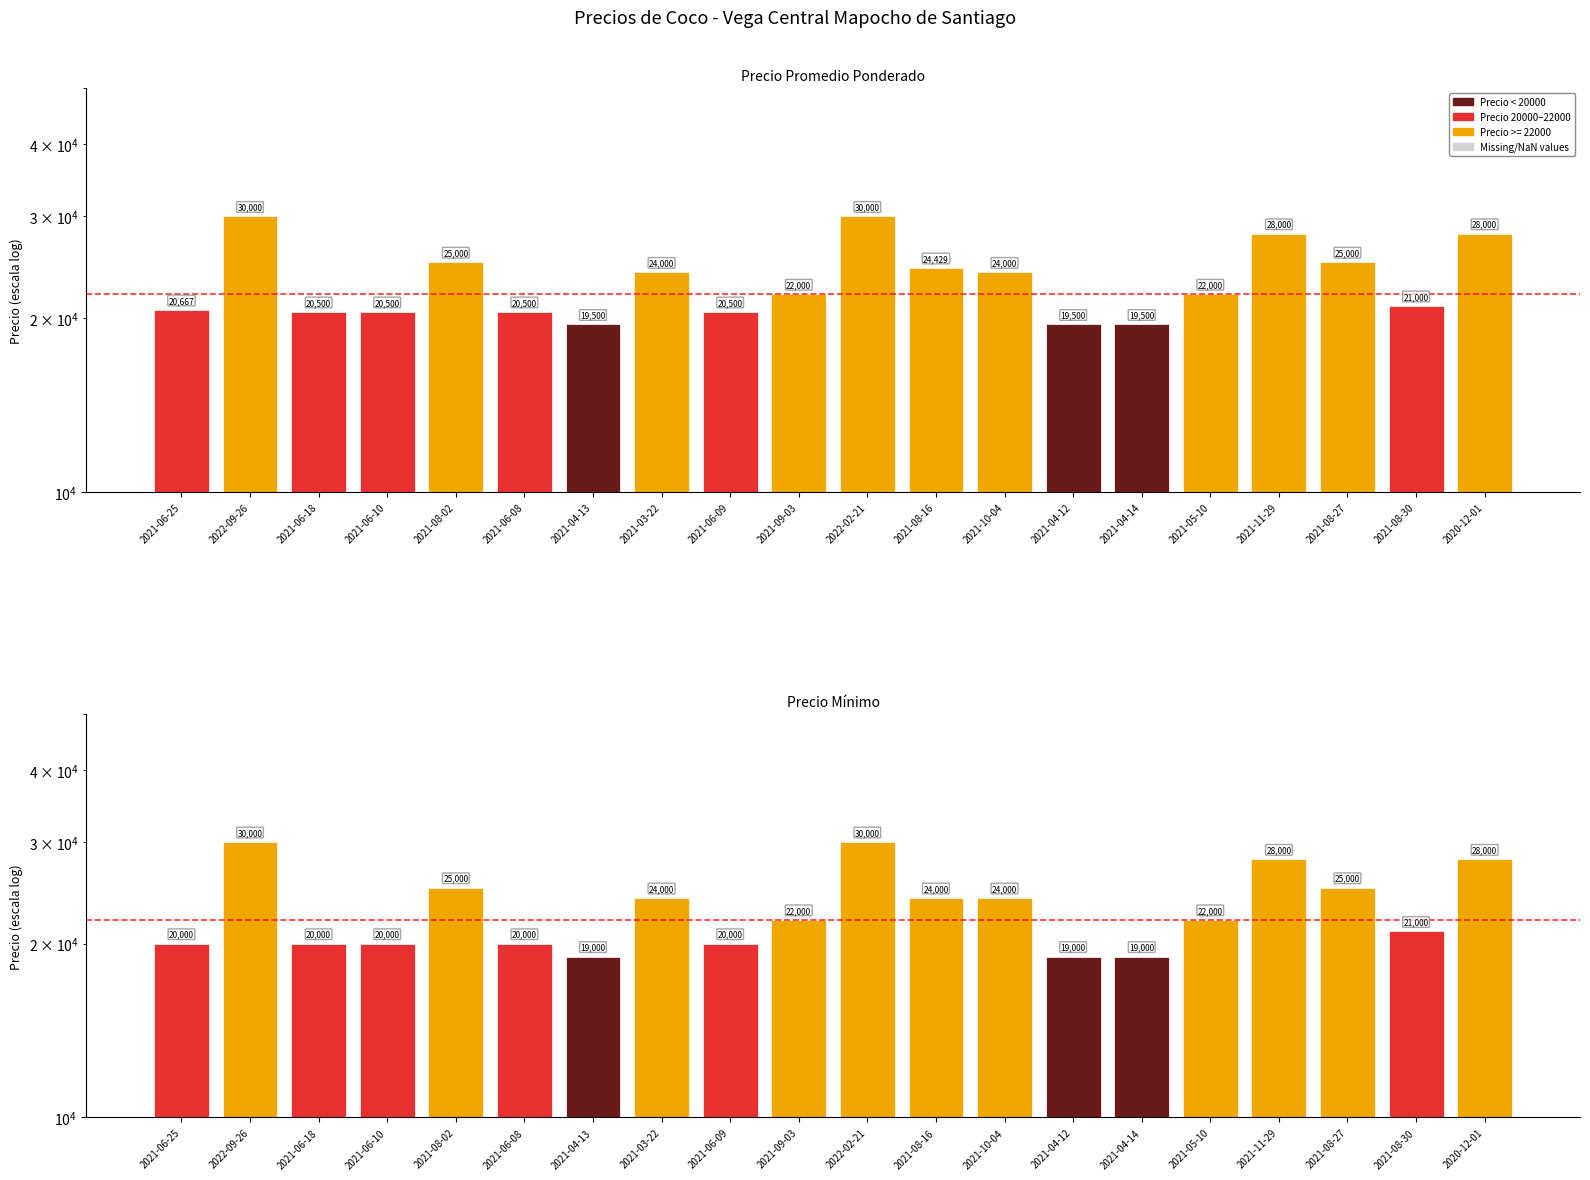

Reading left to right, list all the values displayed in this chart.

Precio promedio ponderado: 20667	30000	20500	20500	25000	20500	19500	24000	20500	22000	30000	24429	24000	19500	19500	22000	28000	25000	21000	28000
Precio minimo: 20000	30000	20000	20000	25000	20000	19000	24000	20000	22000	30000	24000	24000	19000	19000	22000	28000	25000	21000	28000